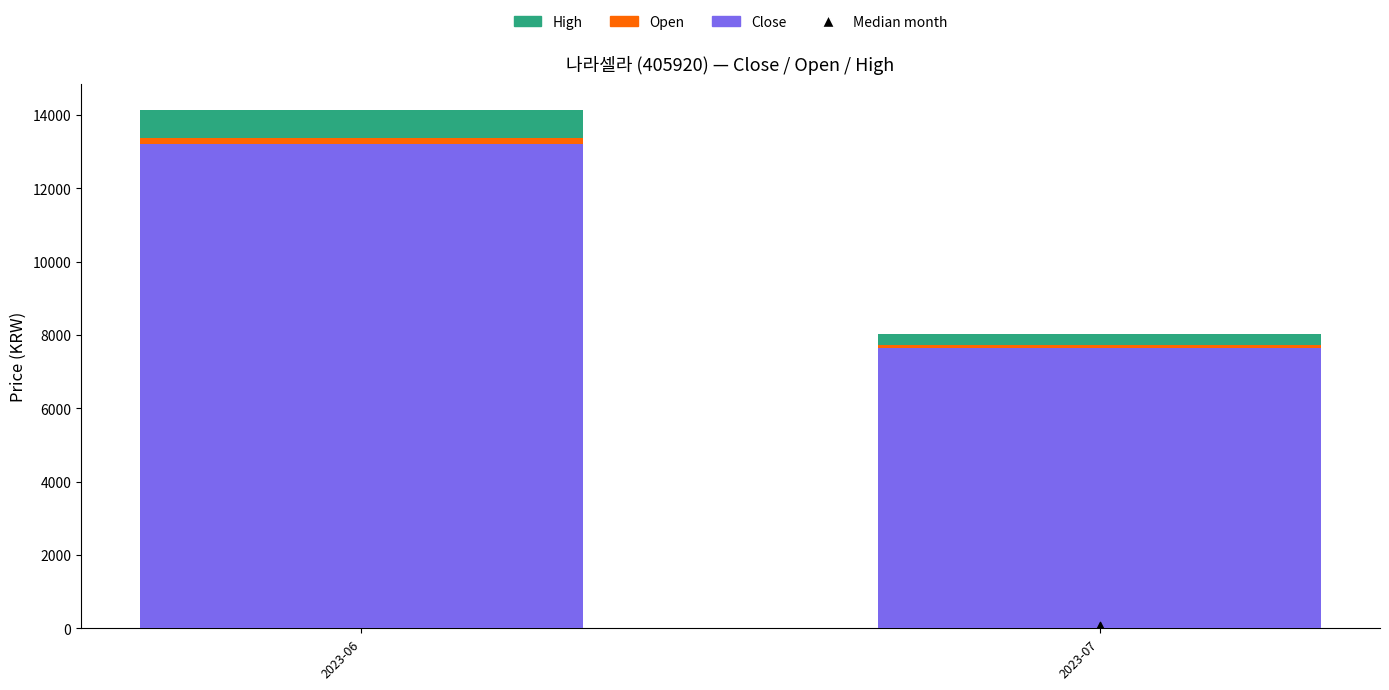

Which series has the largest total across all categories?

Close